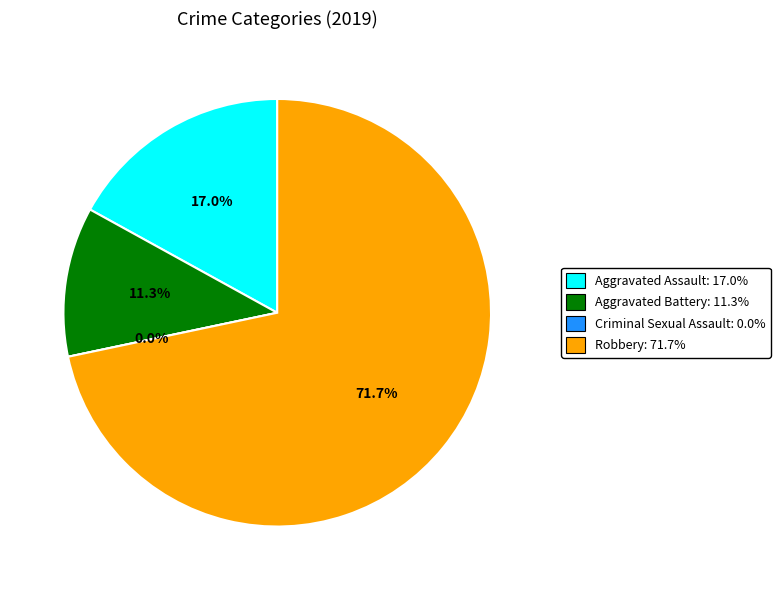

The Aggravated Battery slice represents 11% of the pie. True or false?

True